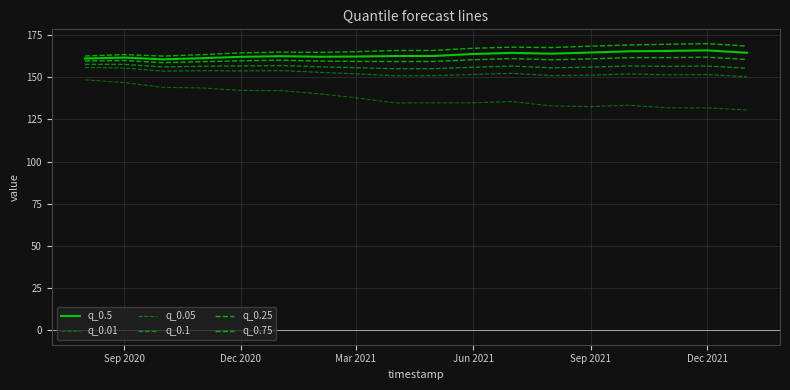

True or false: q_0.01 and q_0.75 intersect in this chart.

False